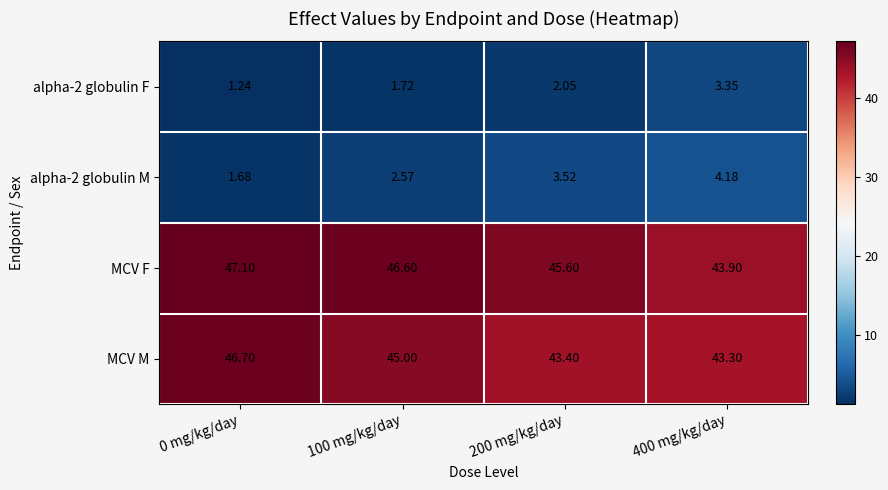

Which series has the largest total across all categories?

MCV F